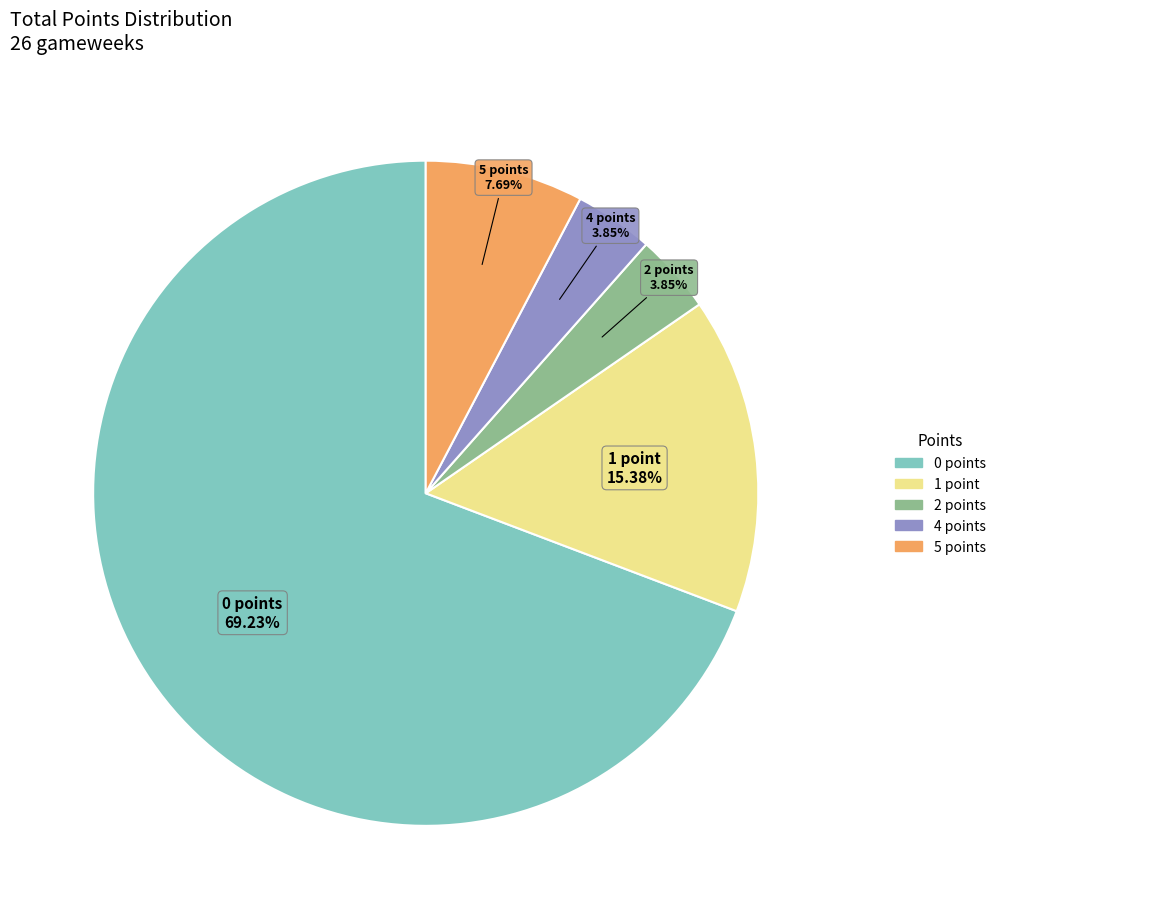

How many segments does this pie chart have?

5